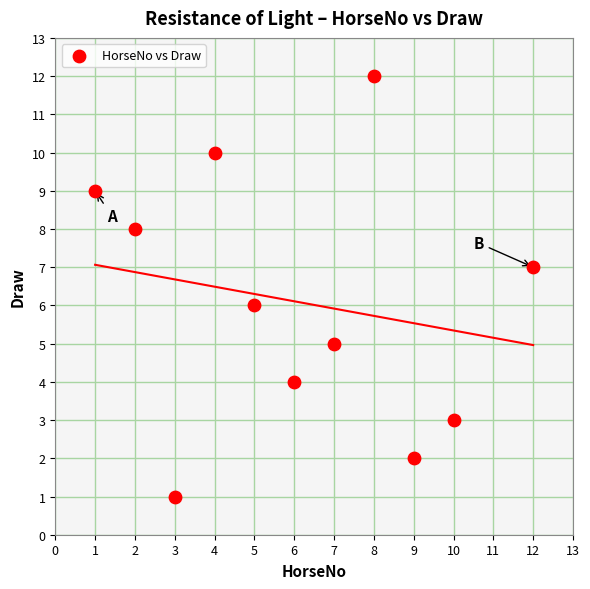

What is the range of X values (max minus min)?

11